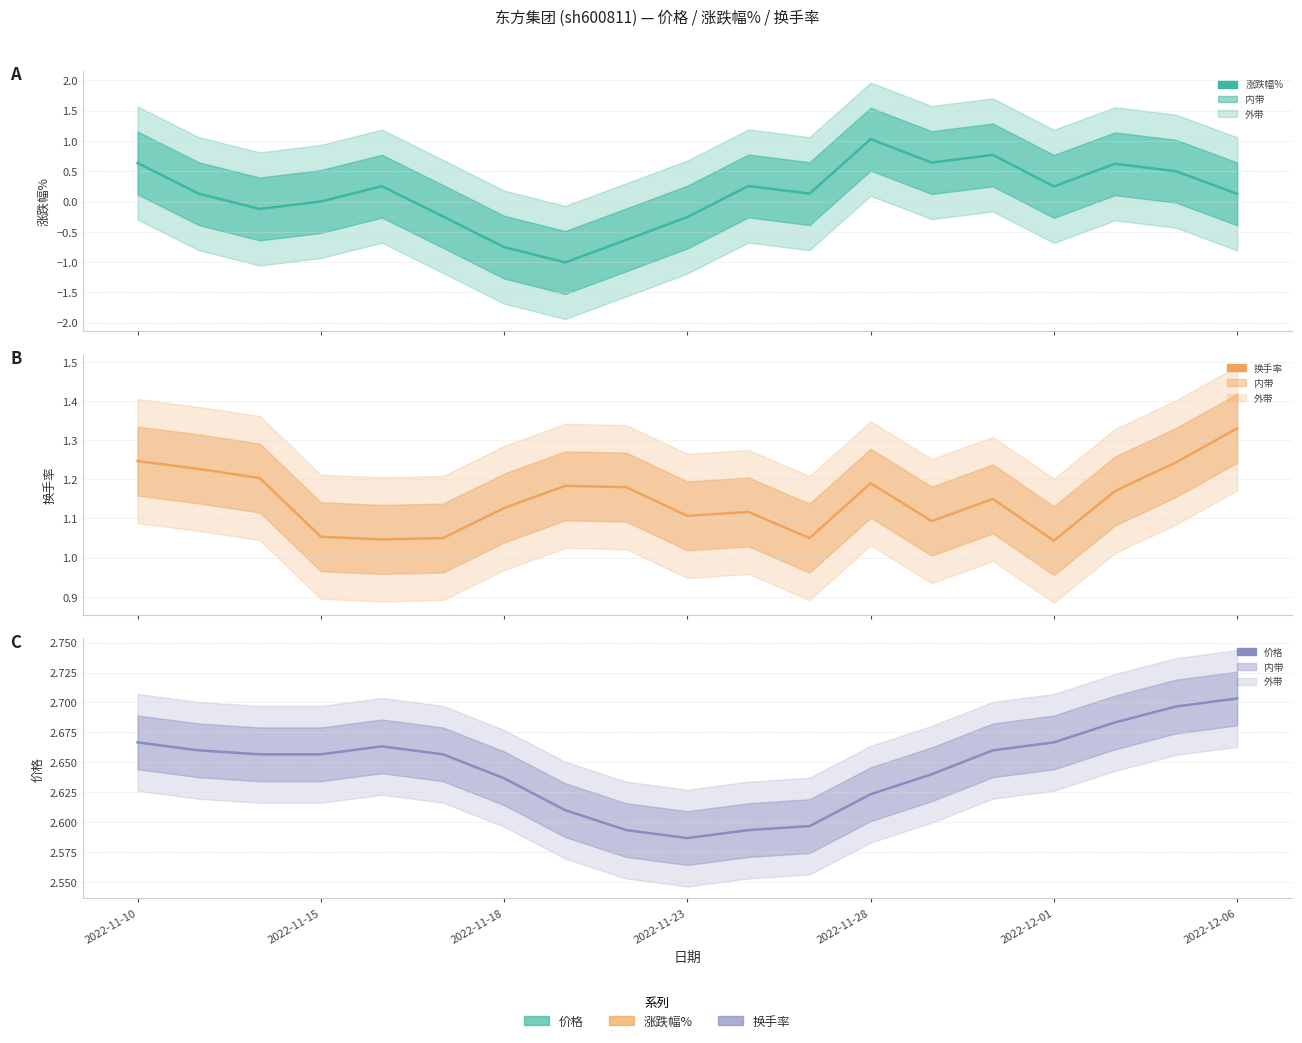

How many values in 涨跌幅% are below zero?

7